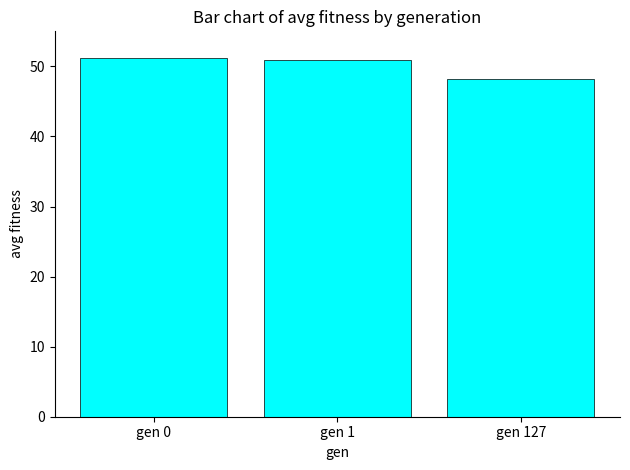

What is the value of the 1st bar from the left?

51.1